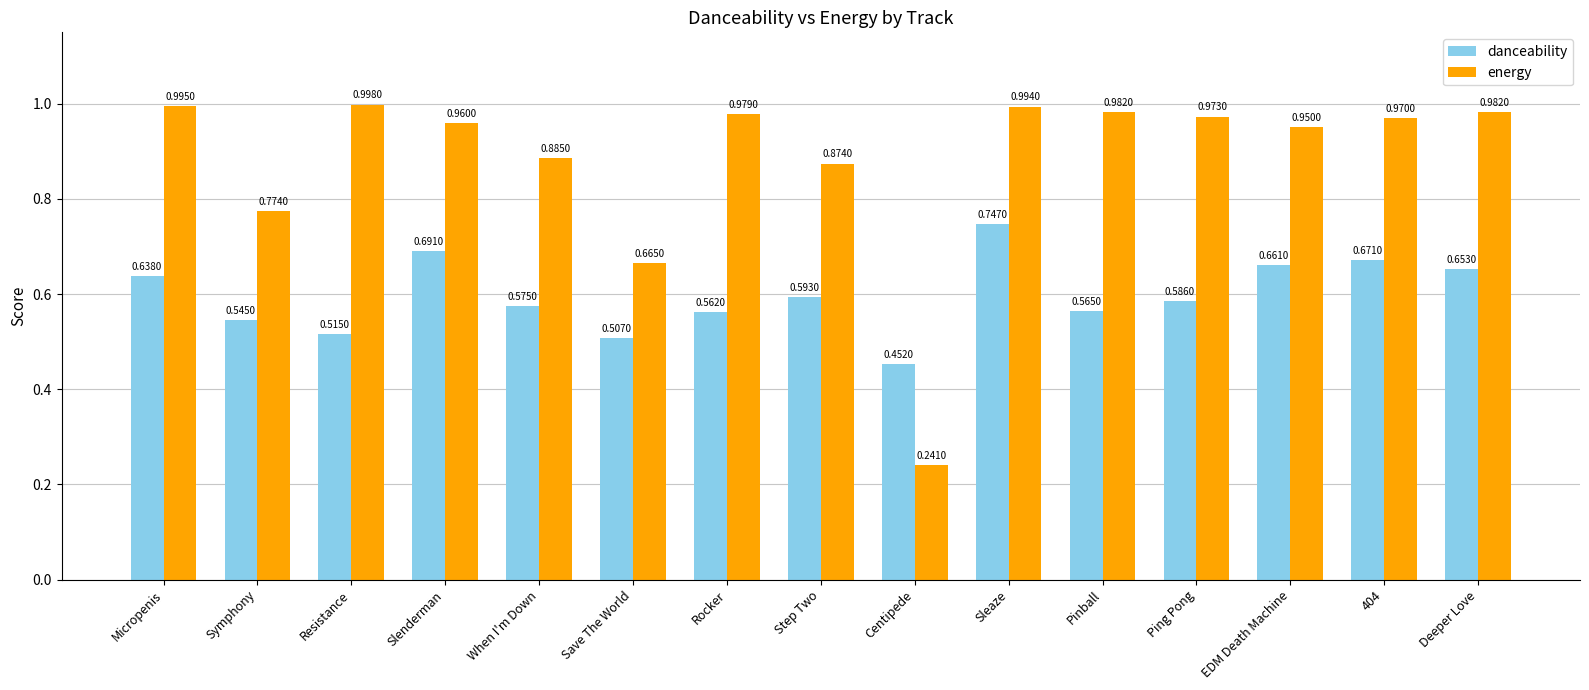

Rank the series by their average value, from highest to lowest.

energy, danceability